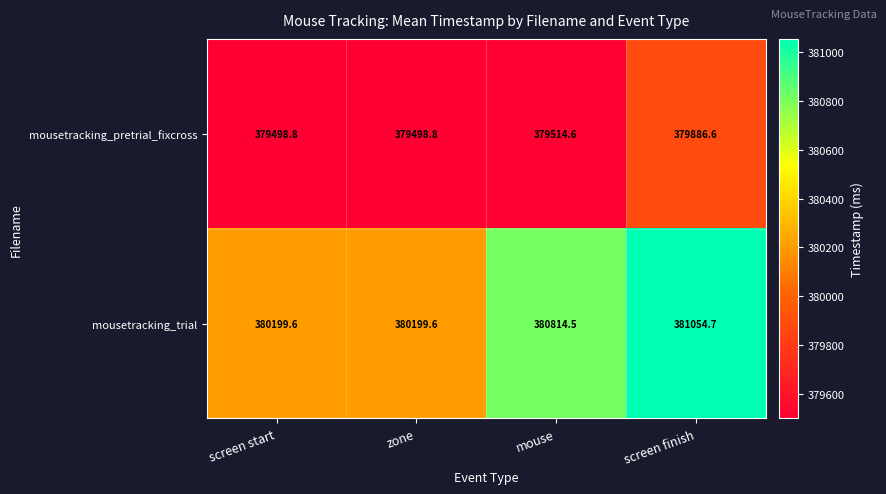

What is the total value across all series at screen start?

759698.4